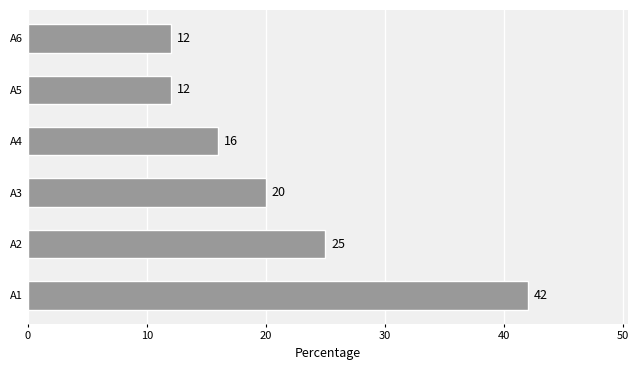

Between A1 and A2, which is larger?

A1